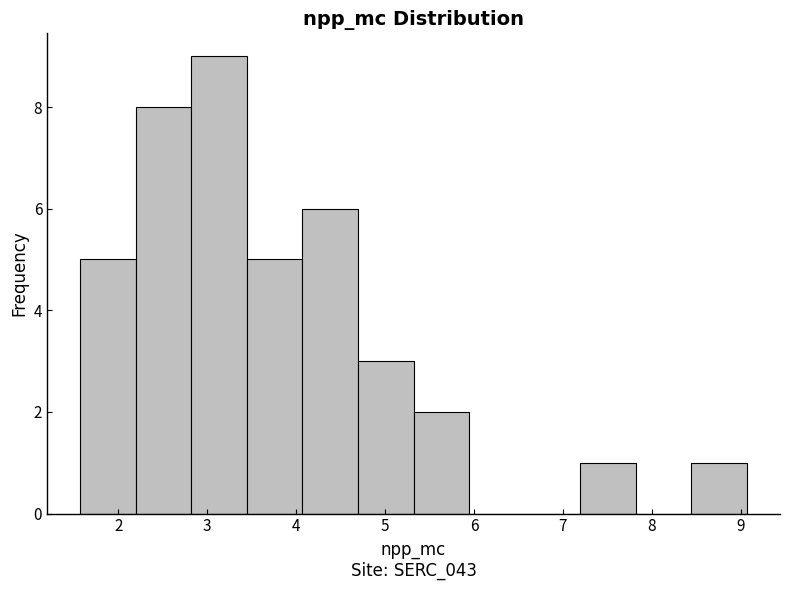

Reading left to right, transcribe this chart: for each bar, give the range it covers on the x-axis and its height. Neither the bar edges nor the heights are printed on the chart, so give them approximately, as read against the axes.

1.6 to 2.2: 5
2.2 to 2.8: 8
2.8 to 3.4: 9
3.4 to 4.1: 5
4.1 to 4.7: 6
4.7 to 5.3: 3
5.3 to 5.9: 2
5.9 to 6.6: 0
6.6 to 7.2: 0
7.2 to 7.8: 1
7.8 to 8.4: 0
8.4 to 9.1: 1